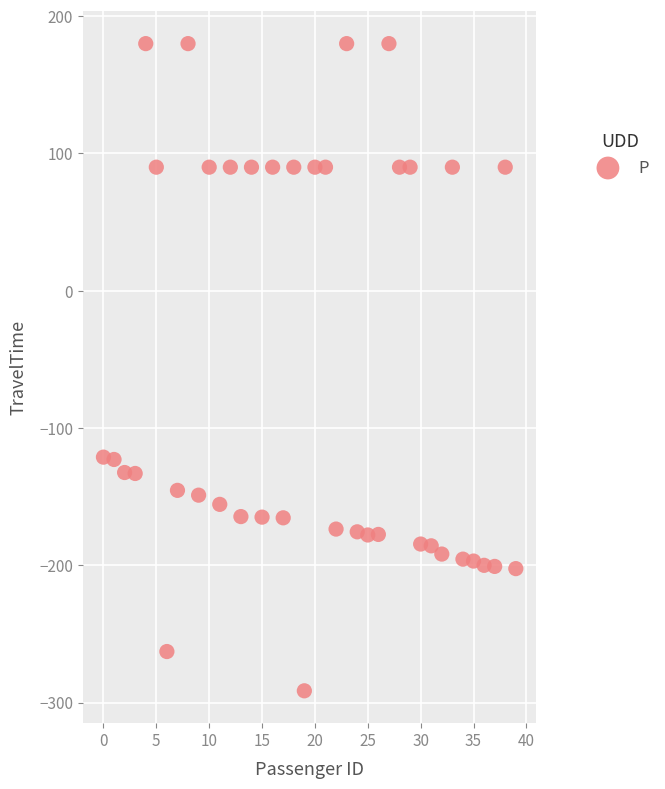

What is the range of Y values (max minus min)?

471.4